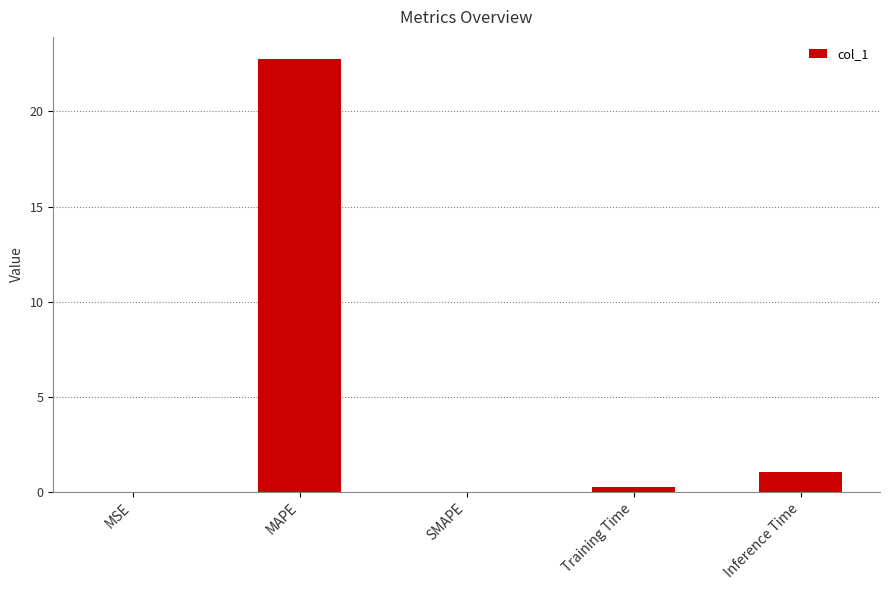

True or false: the data shows 1.9 at Inference Time.

False